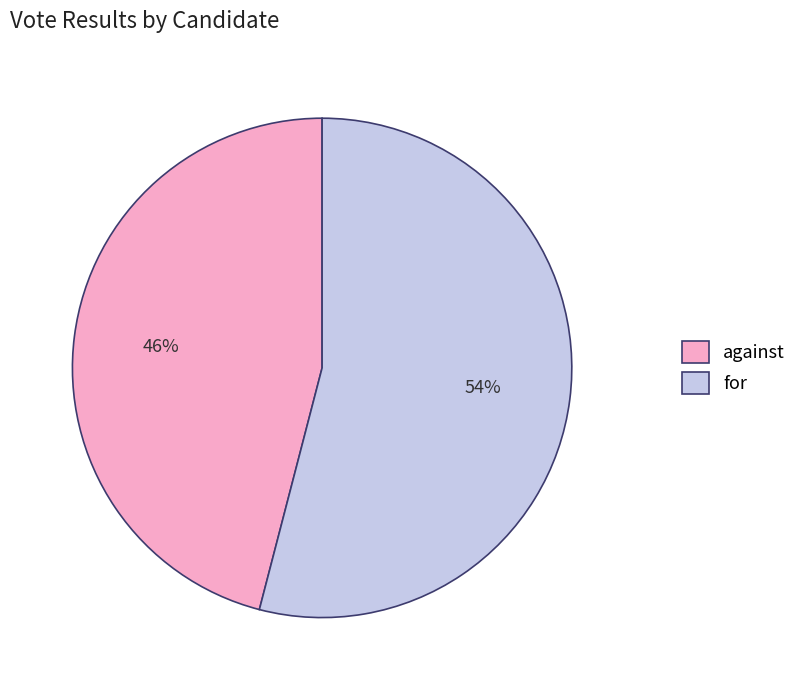

To the nearest percent, what portion does against represent?

46%